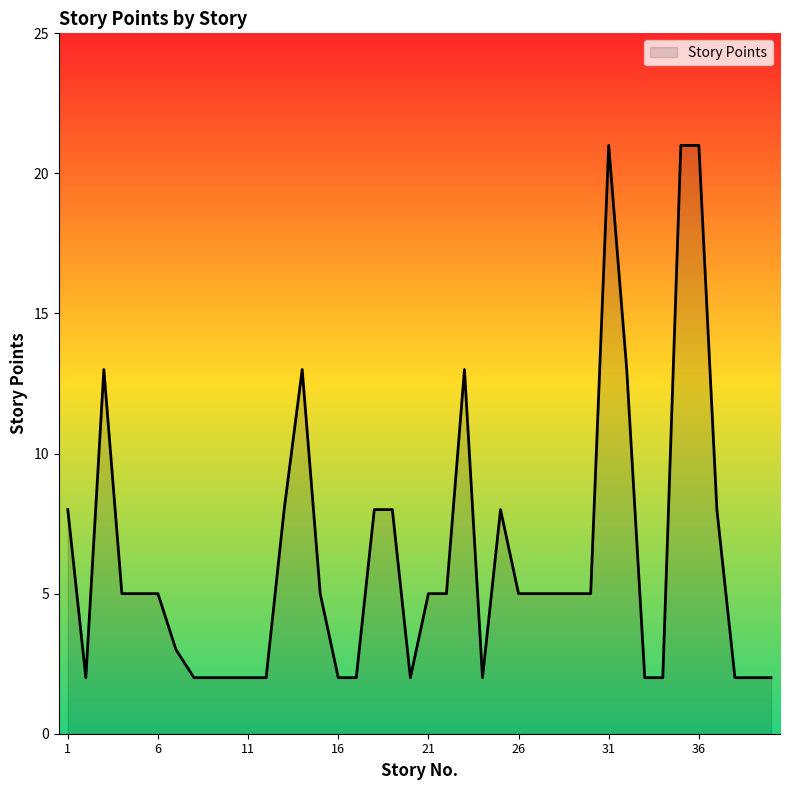

How many lines are shown in the chart?

1